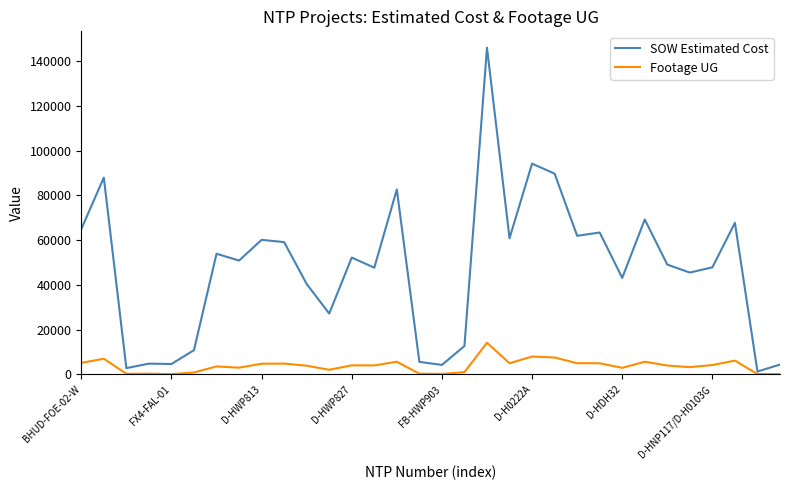

What is the greatest value displayed?

145985.5